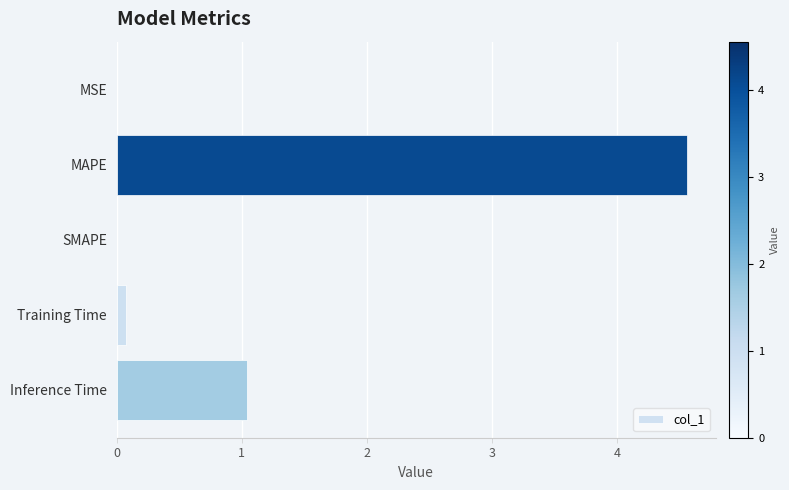

What is the sum of all values?

5.7